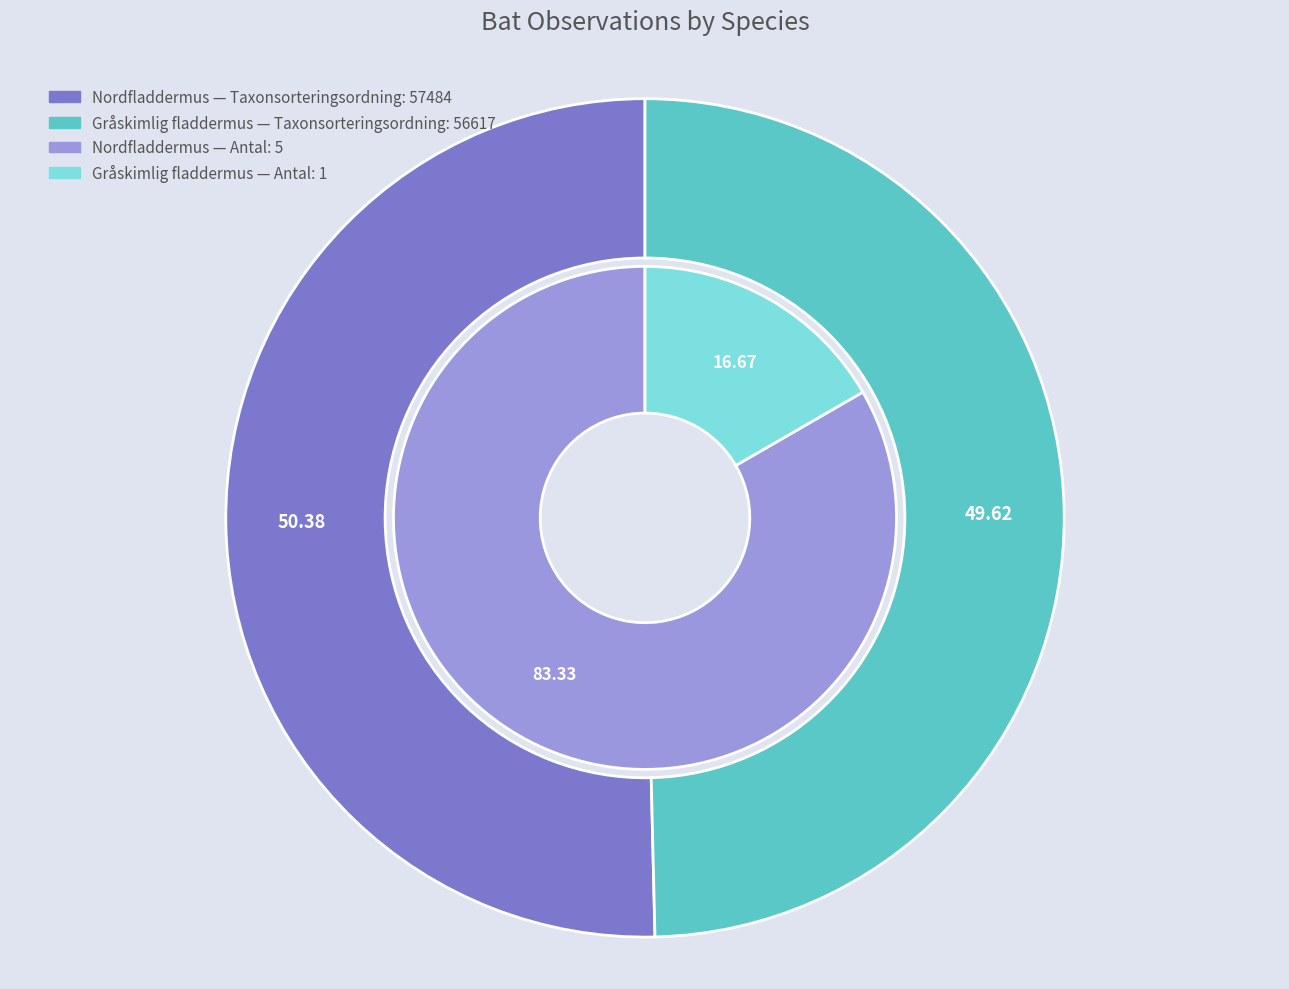

Between Gråskimlig fladdermus and Nordfladdermus, which is larger?

Nordfladdermus